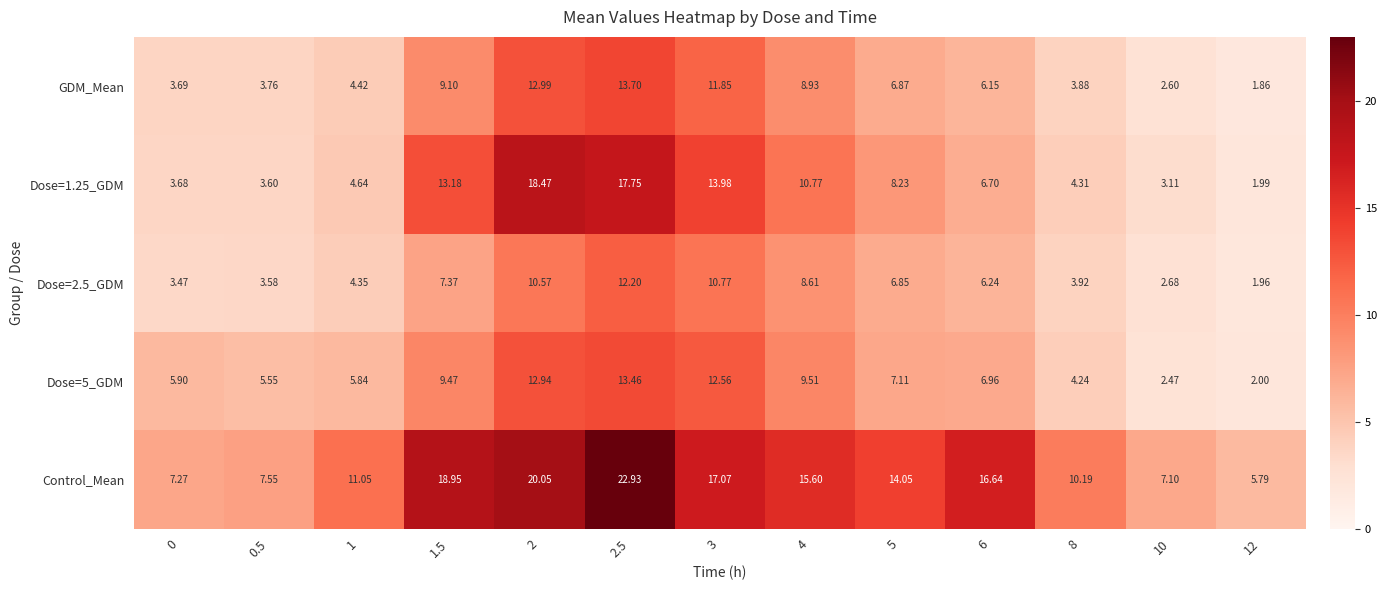

Is the value of GDM_Mean at 1.5 greater than the value of Dose=1.25_GDM at 12?

Yes